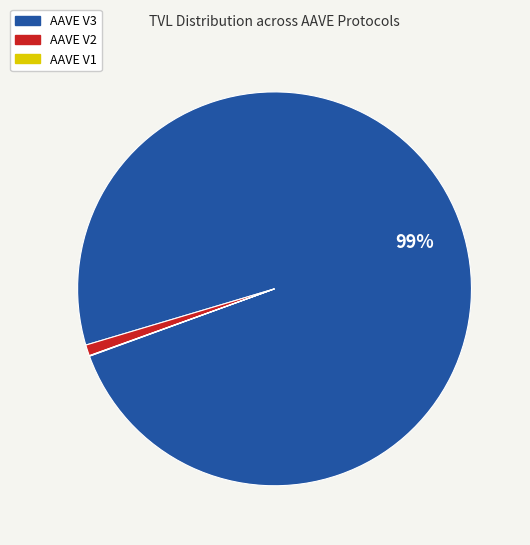

Is it true that AAVE V3 is 93% of the pie?

False